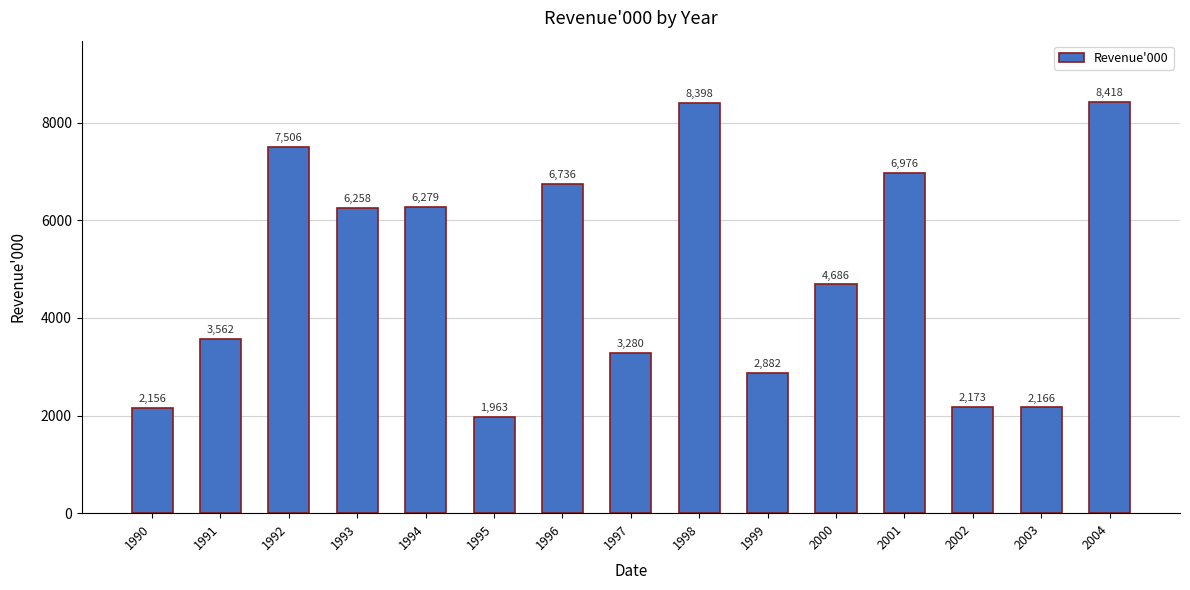

What is the greatest value displayed?

8418